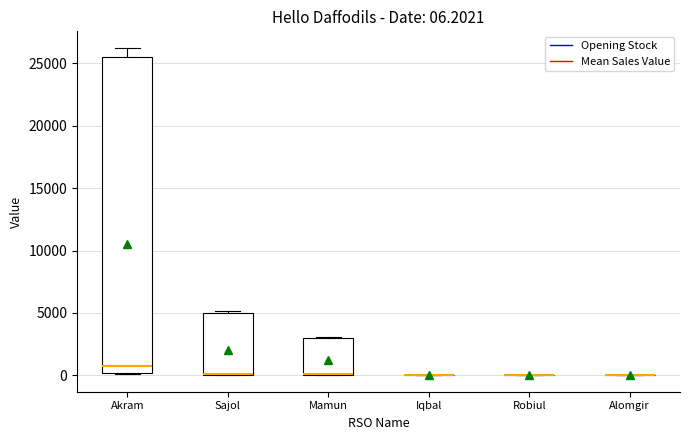

Comparing the boxes themselves (not the whiskers), which one is the tallest?

Akram